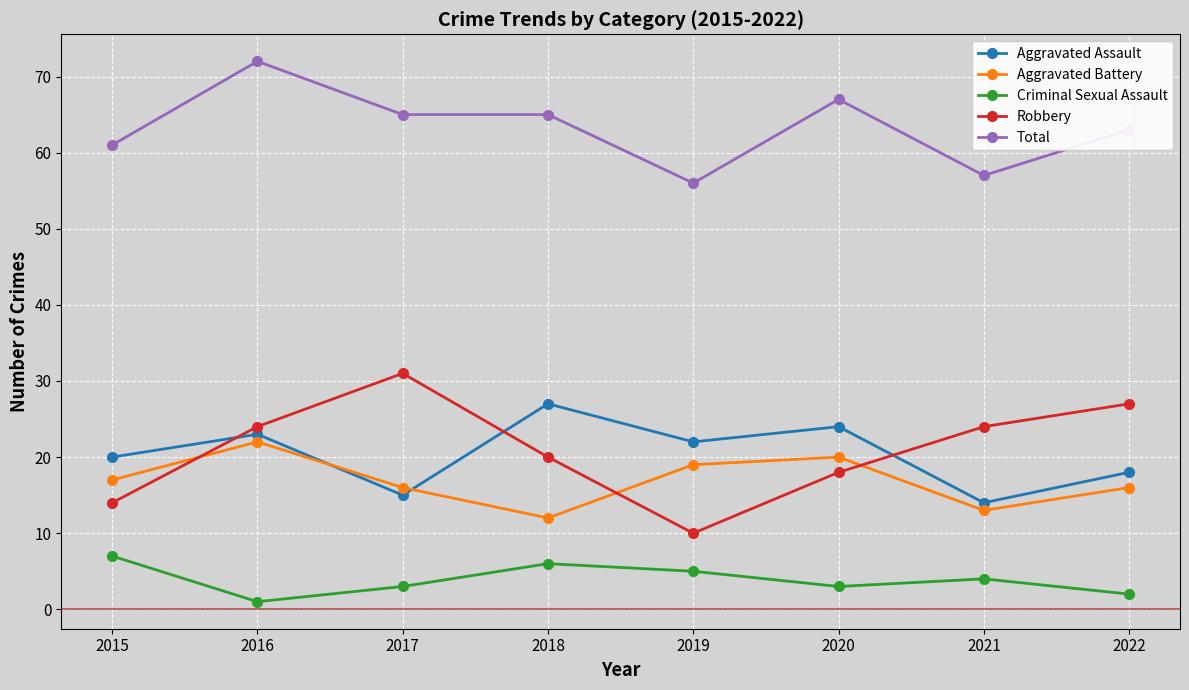

At which label does Total first exceed 65?

2016